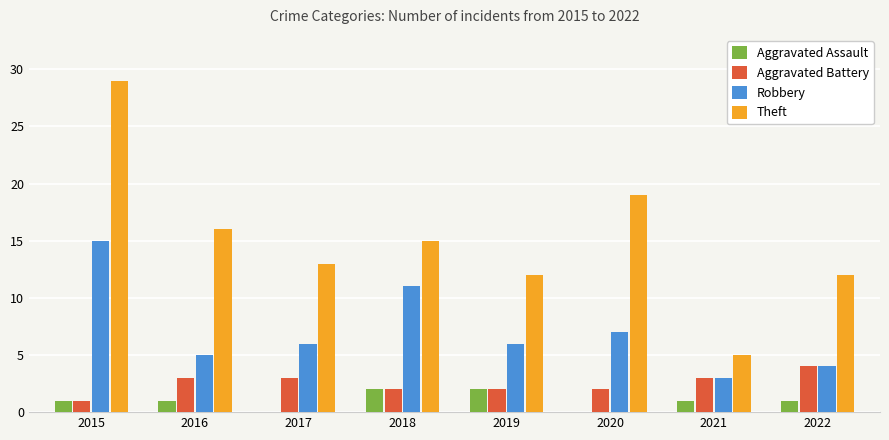

What is the sum of all Theft values?

121